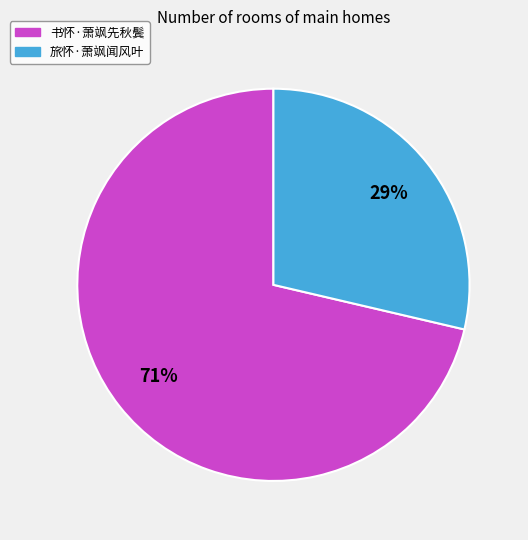

To the nearest percent, what is the average slice percentage?

50%